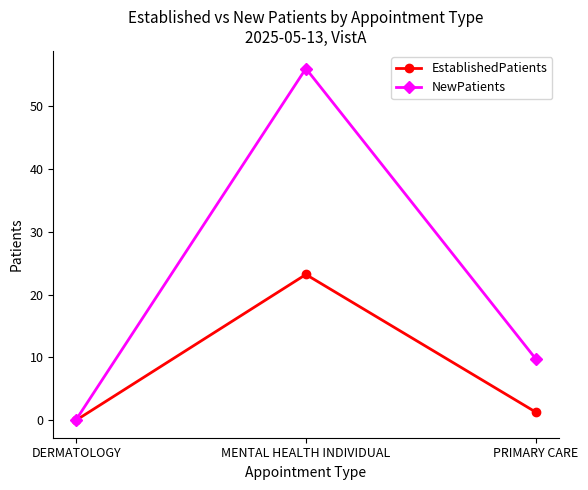

At which category does the chart reach its minimum across all series?

DERMATOLOGY